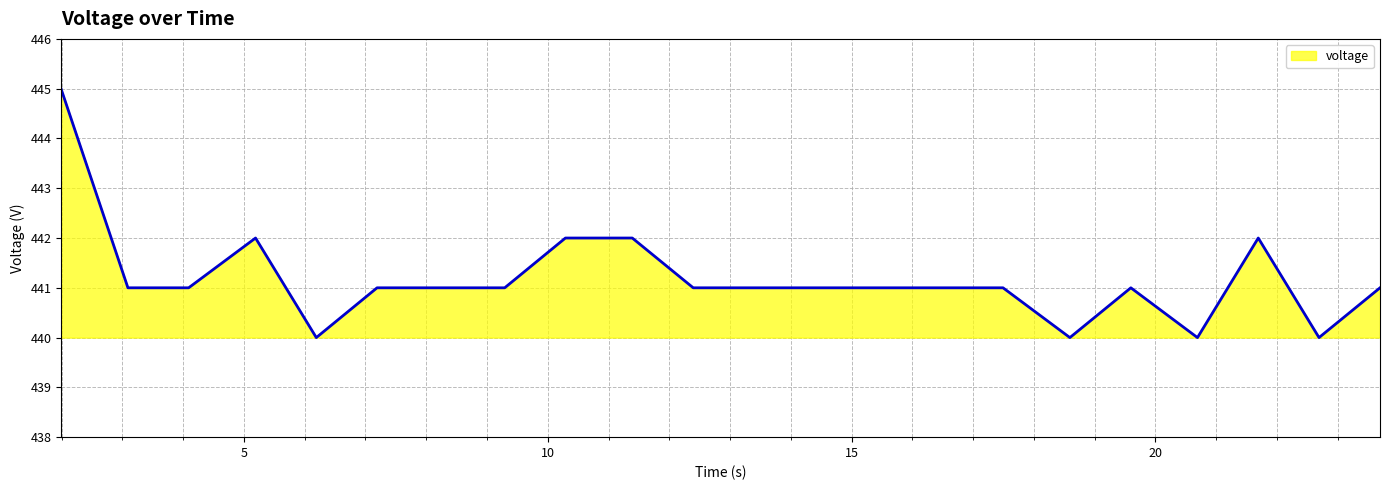

What is the maximum value shown in the chart?

445